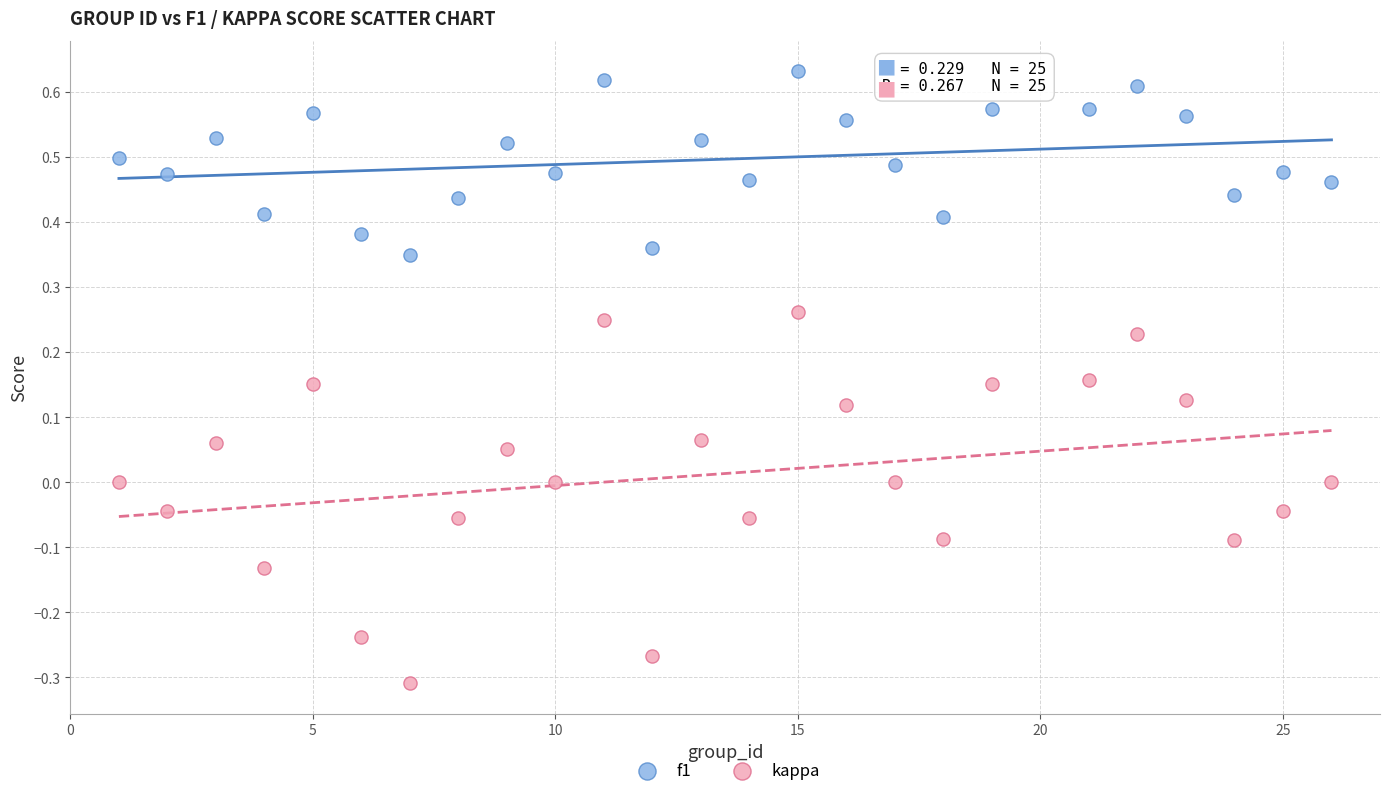

Which series contains the highest Y value?

f1